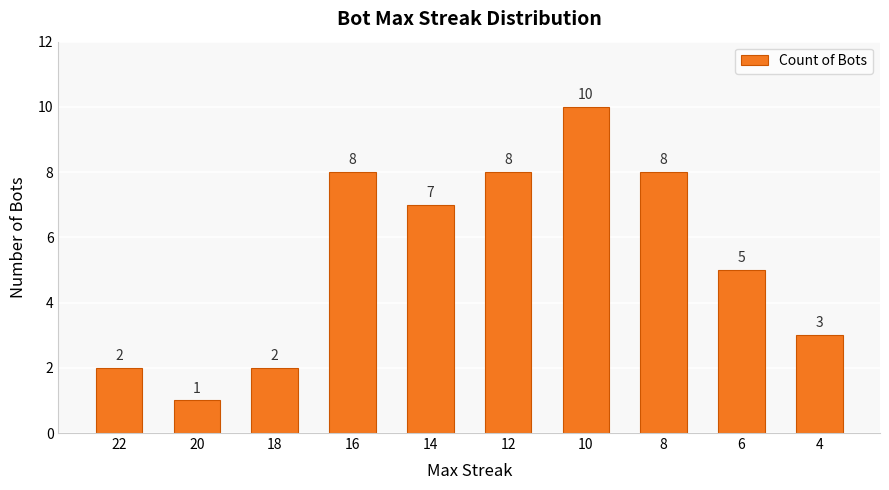

Where does the data first go above 7?

16